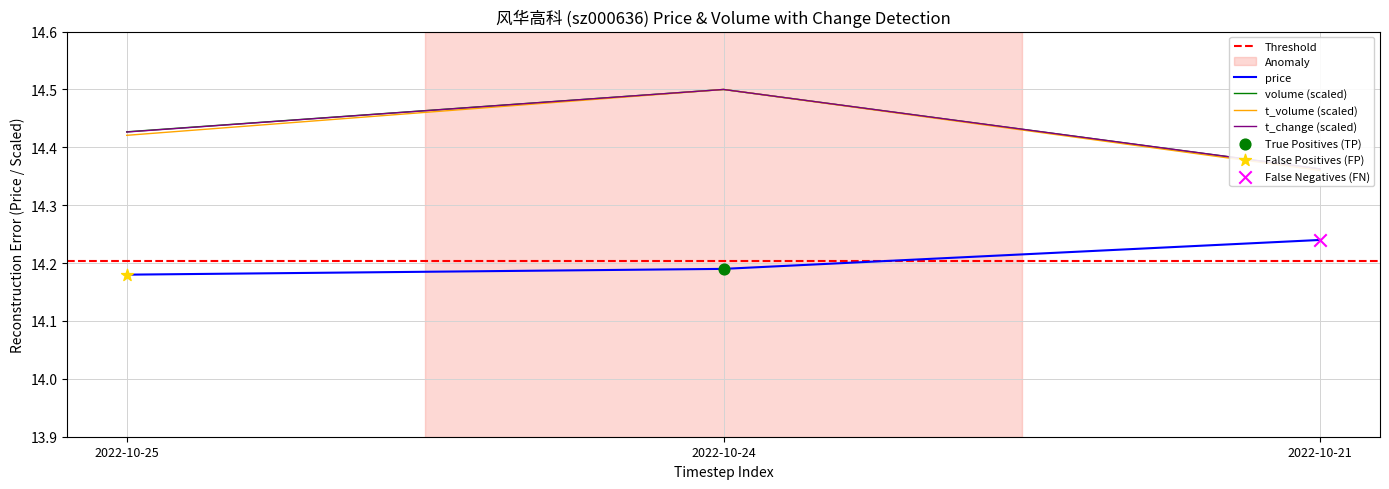

Which series reaches the maximum Y coordinate?

volume